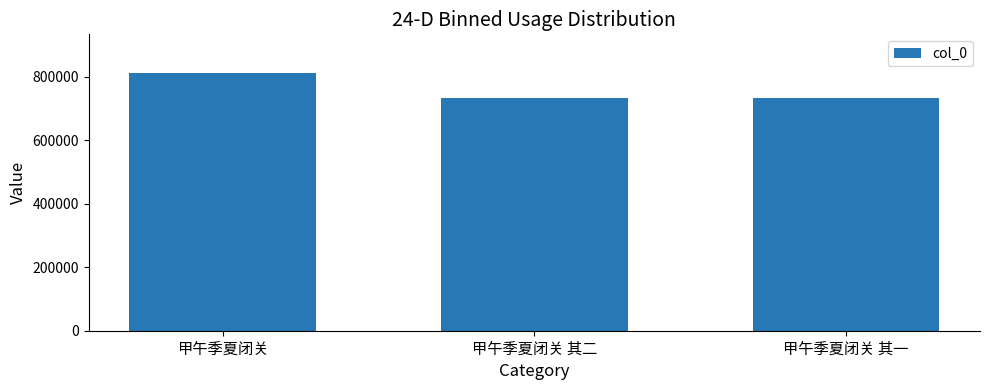

How many categories are shown in the chart?

3